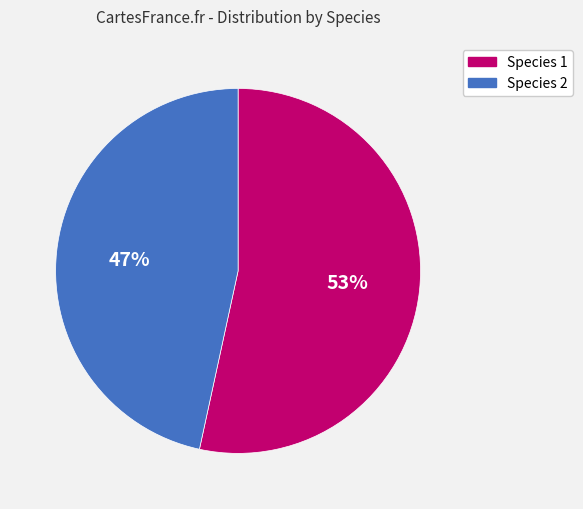

Does any single category account for the majority?

Yes